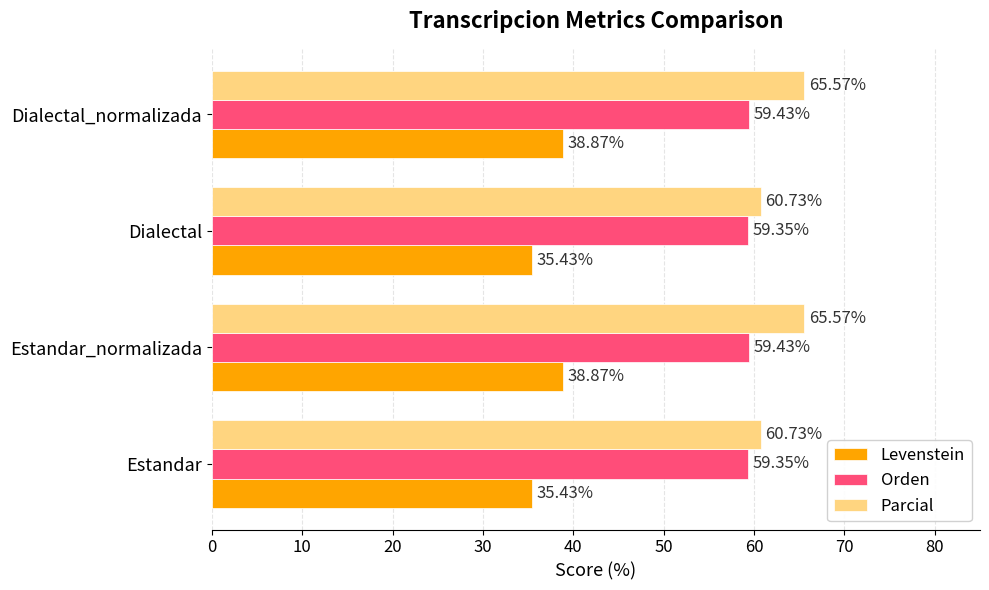

At how many categories does at least one series exceed 56?

4